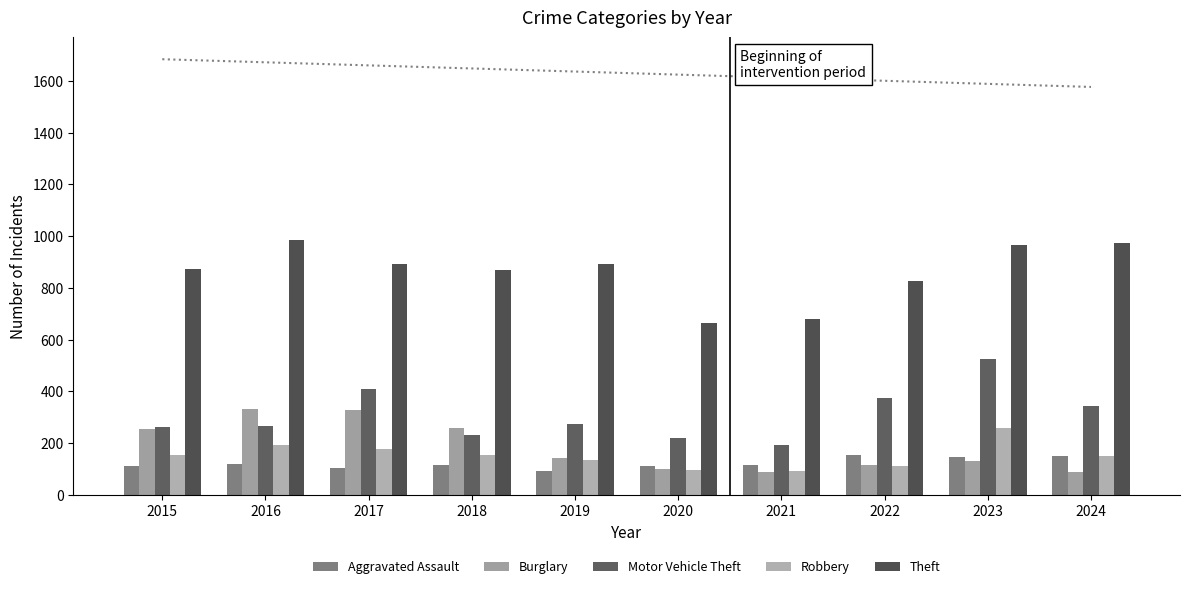

Which series has the largest range (max minus min)?

Motor Vehicle Theft